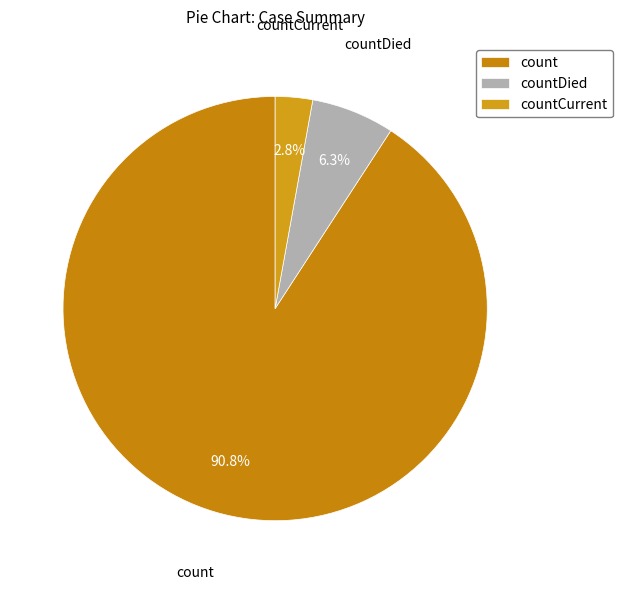

Is the sum of count and countCurrent greater than half?

Yes